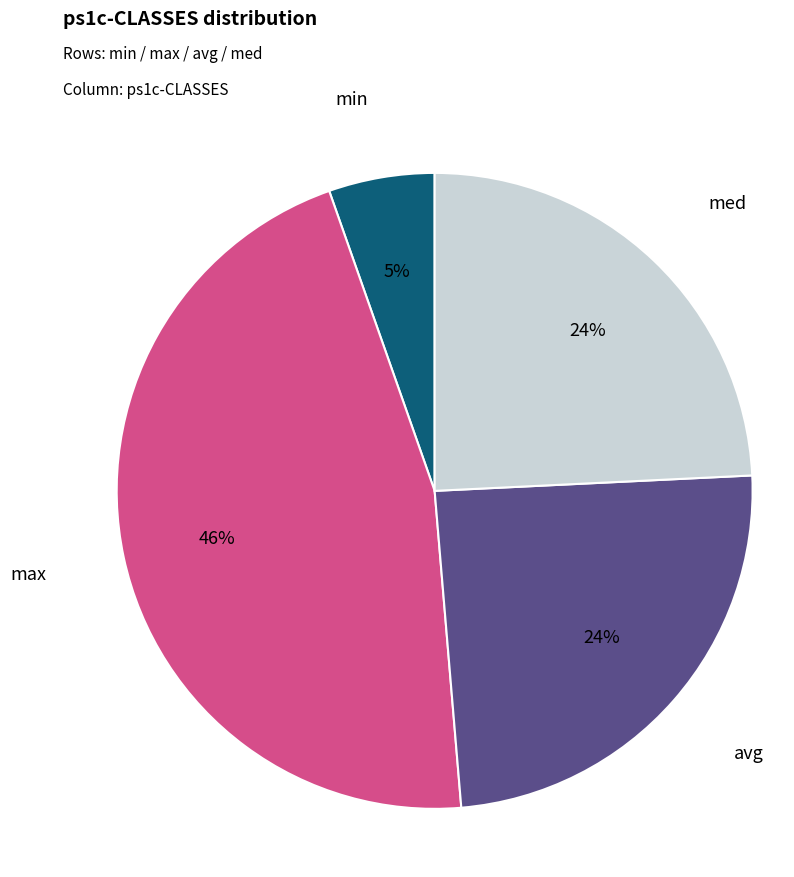

To the nearest percent, what is the average slice percentage?

25%